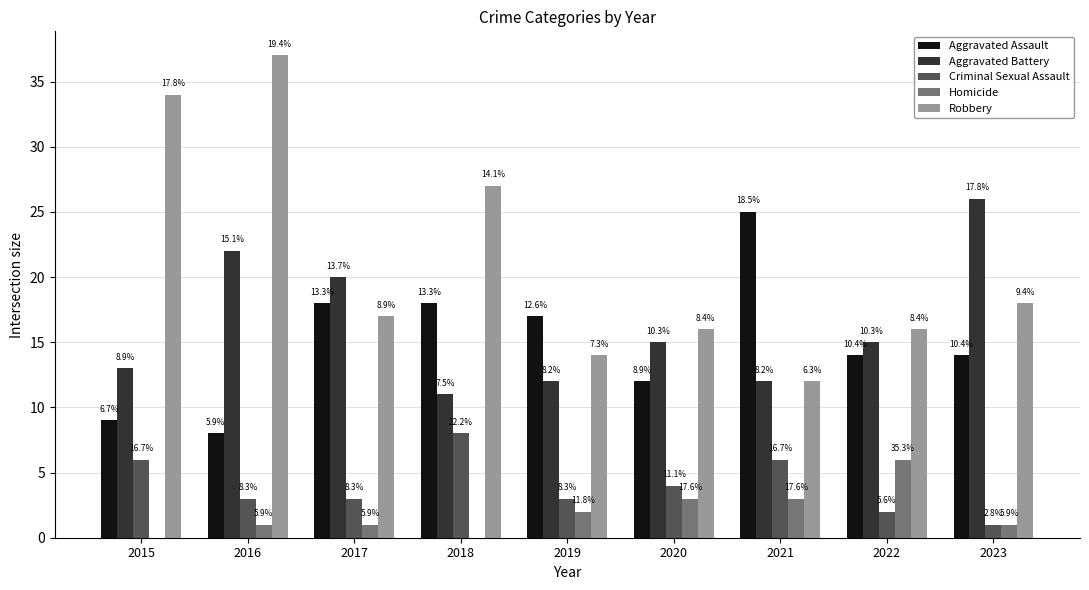

At which label is Aggravated Assault closest to 16?

2019